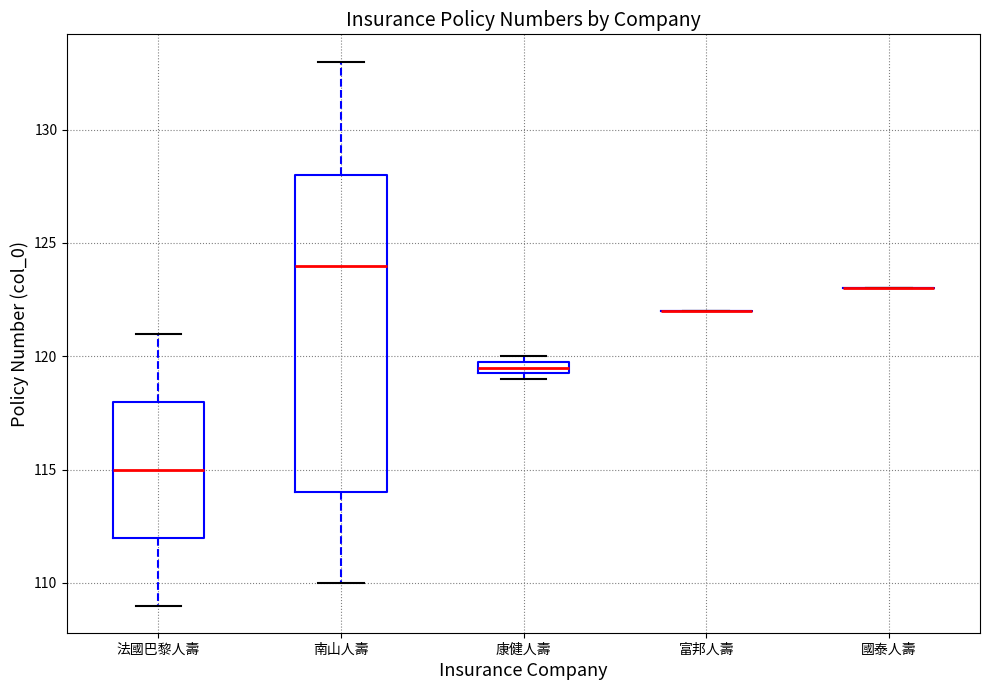

Which box is the tallest, from its lower edge to its upper edge?

南山人壽